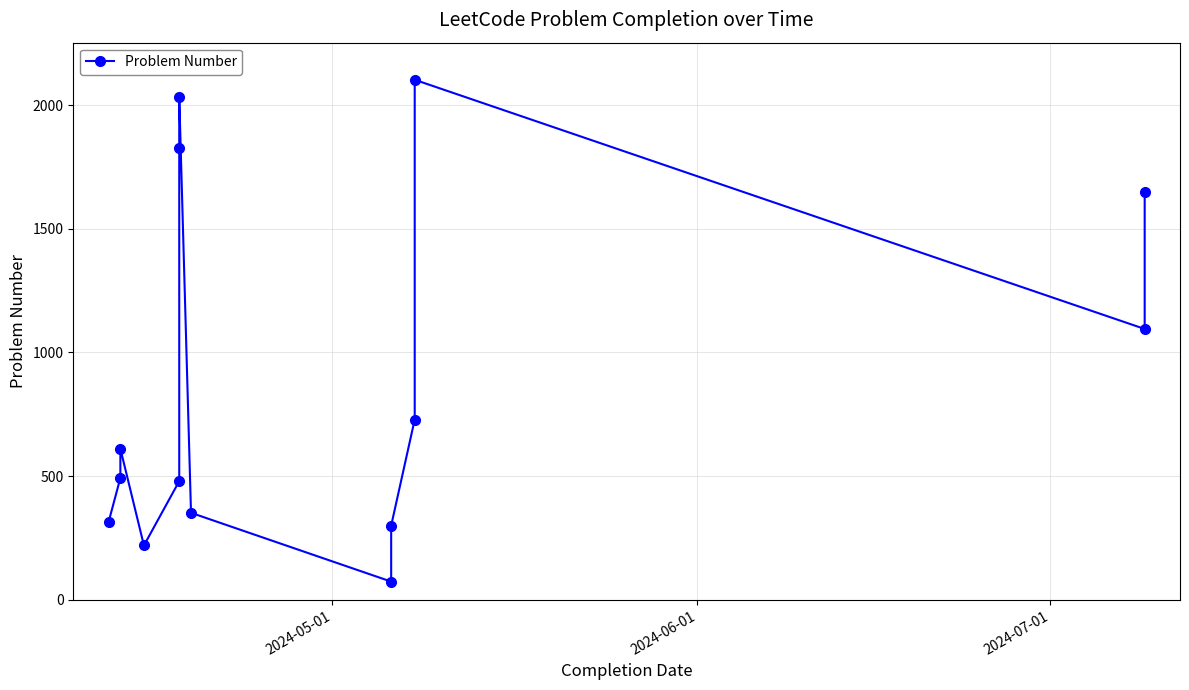

What position from the left is 2024-07-01?

3